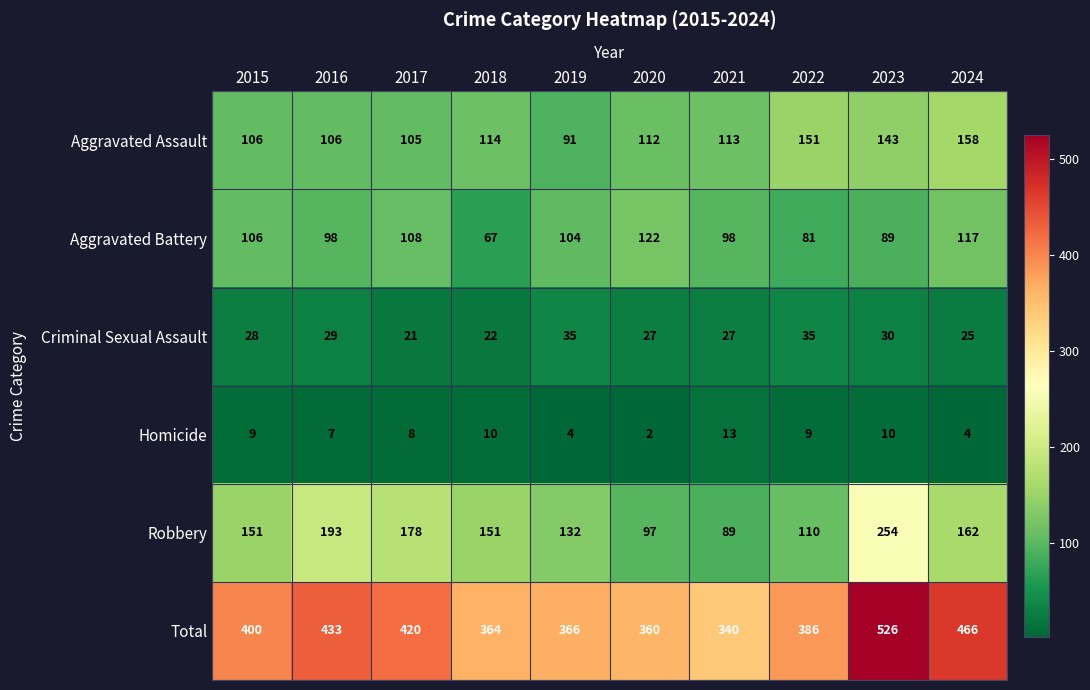

What is the spread (max minus min) of values at 2024?

462